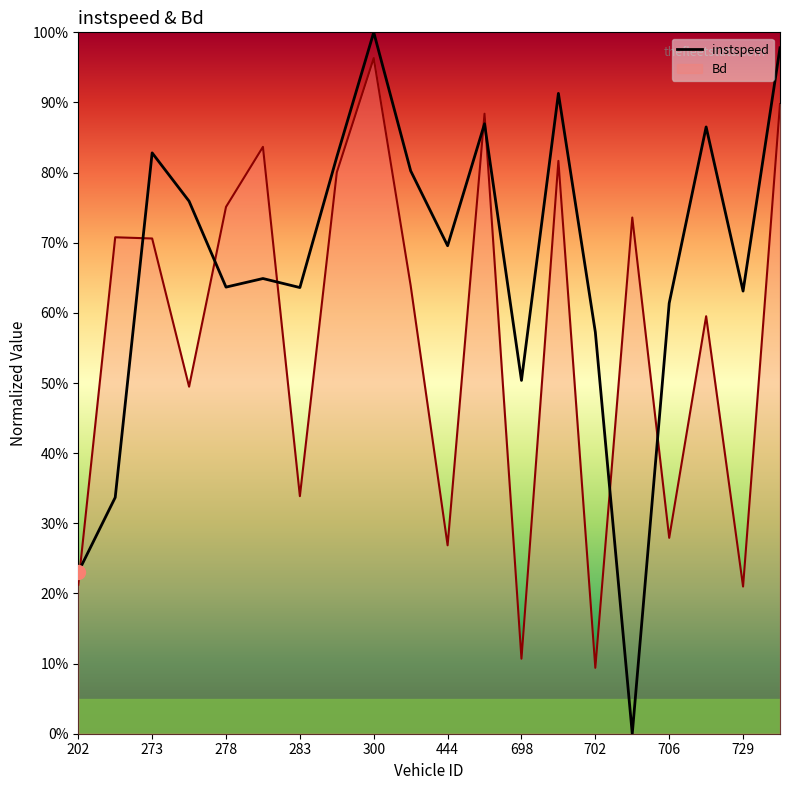

What are all the series names shown in the legend?

instspeed, Bd